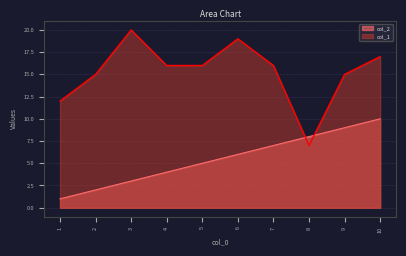

At which category is the sum across all series the highest?

10